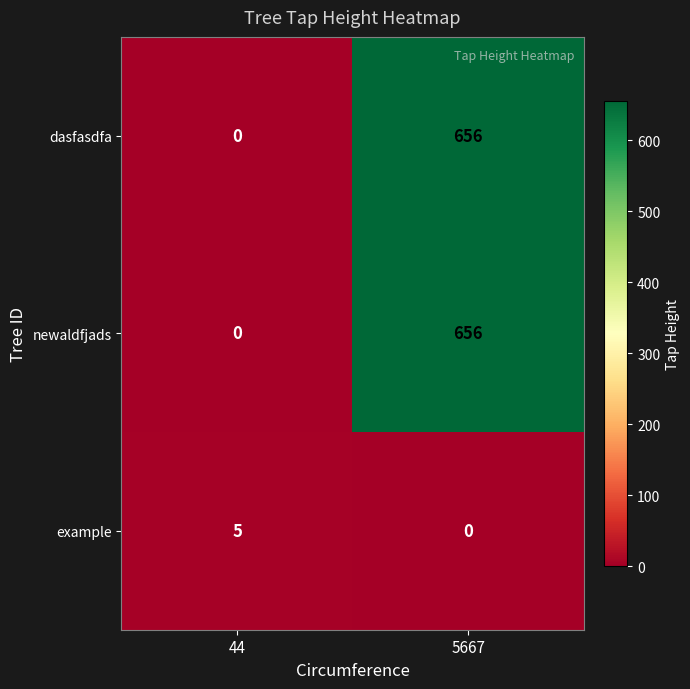

At which category does the chart reach its peak across all series?

5667